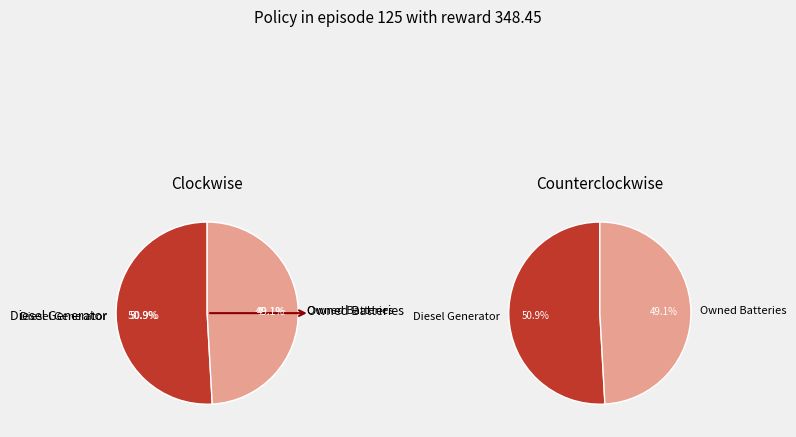

Between Diesel Generator and Owned Batteries, which is larger?

Diesel Generator